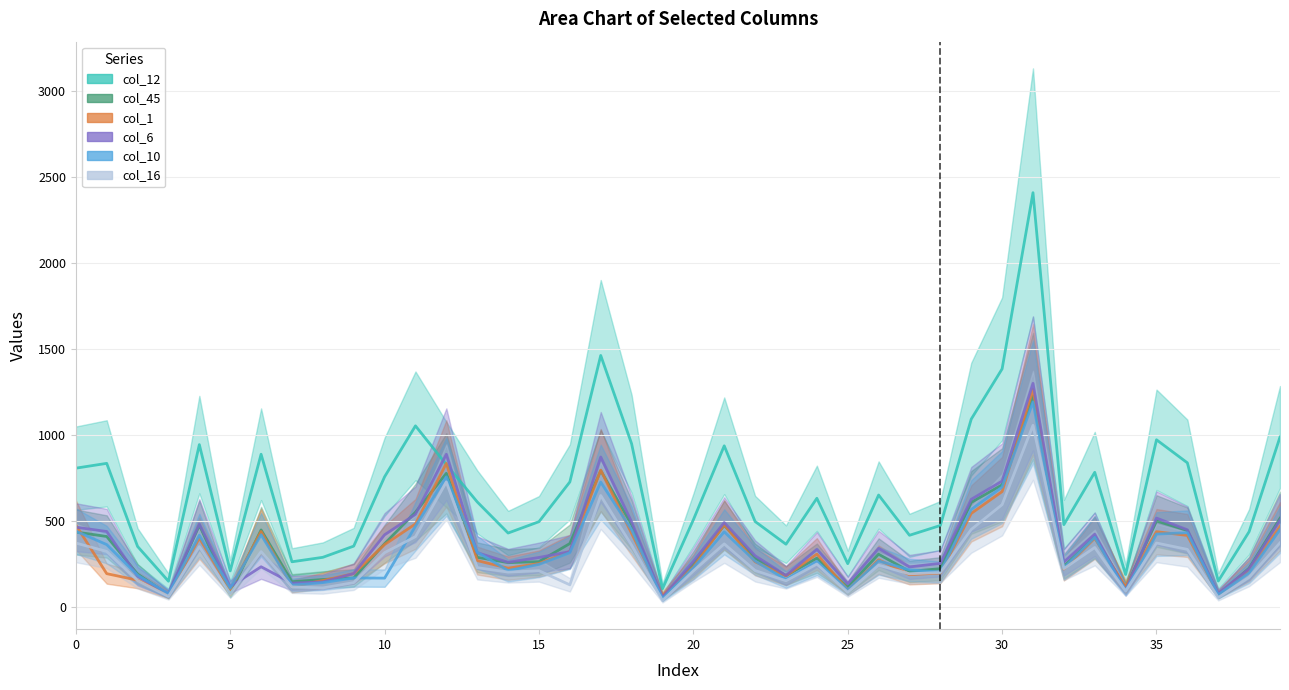

Rank the series by their maximum value, from highest to lowest.

col_12, col_6, col_1, col_45, col_10, col_16